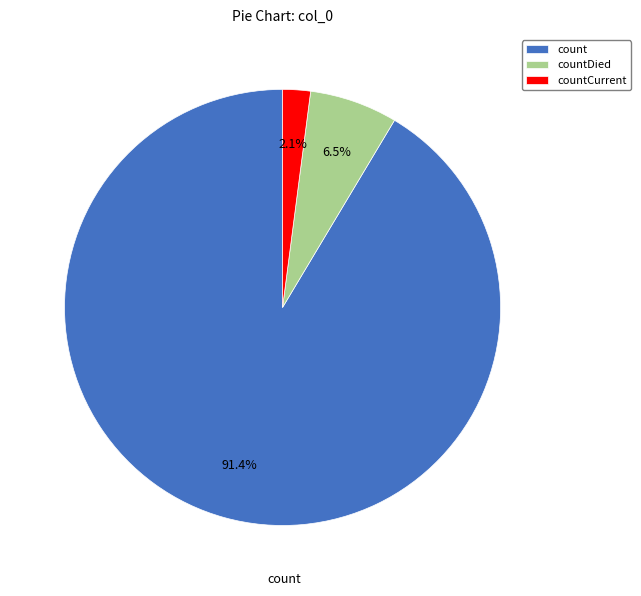

How many slices are in this pie chart?

3